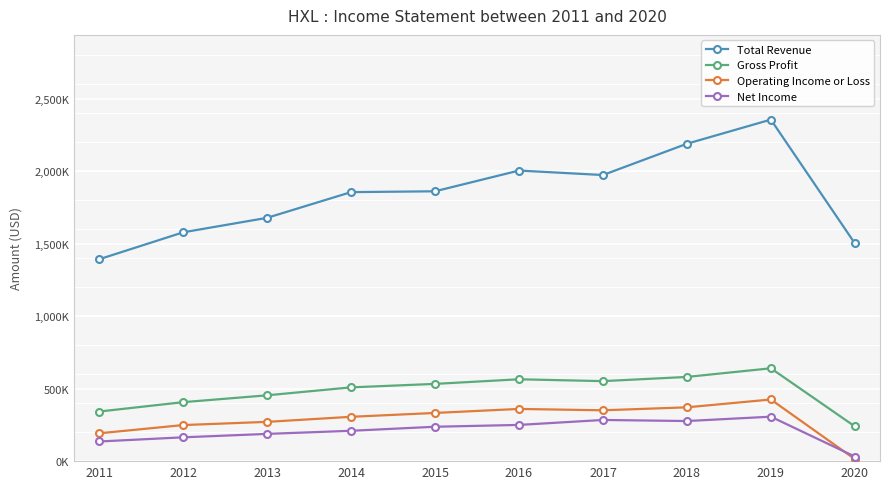

At which label is Total Revenue closest to 1874050?

2015